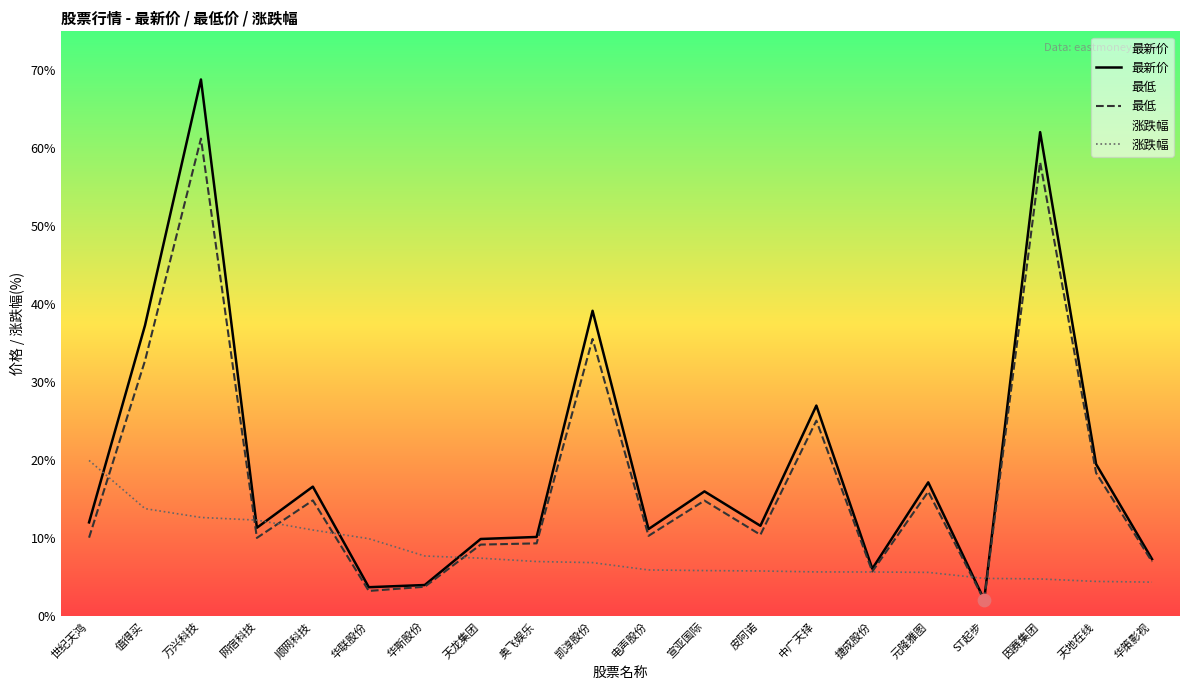

Which series contains the highest Y value?

最新价